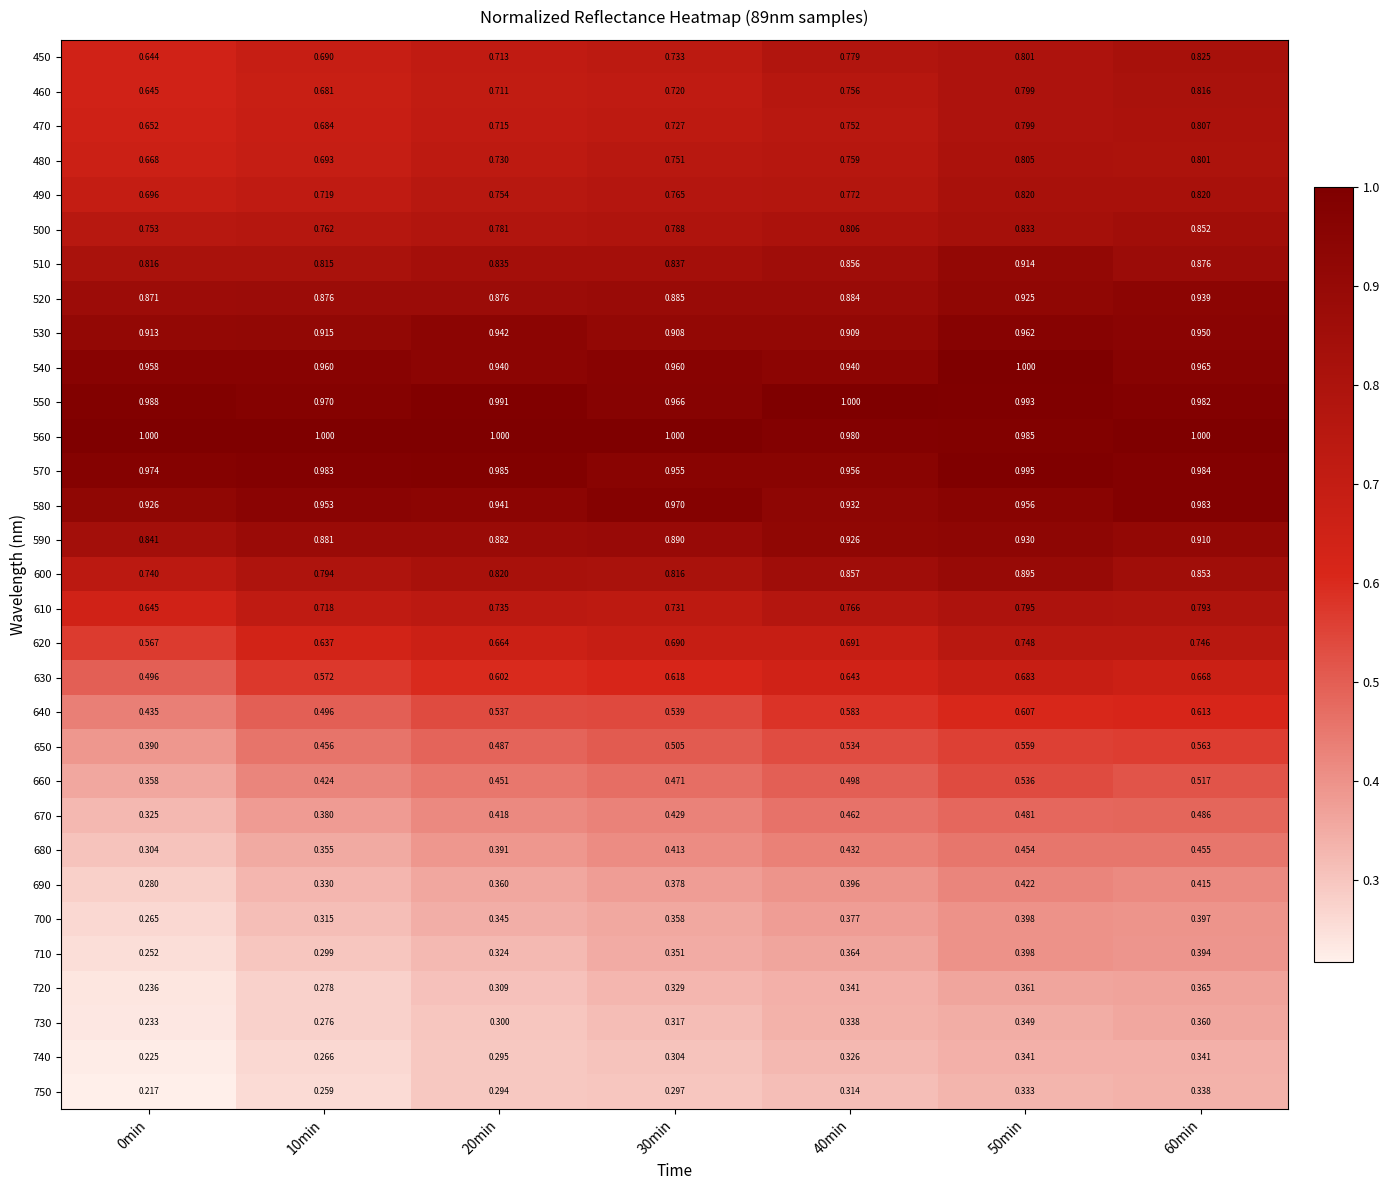

Is the value of 520 at 10min greater than the value of 470 at 60min?

Yes